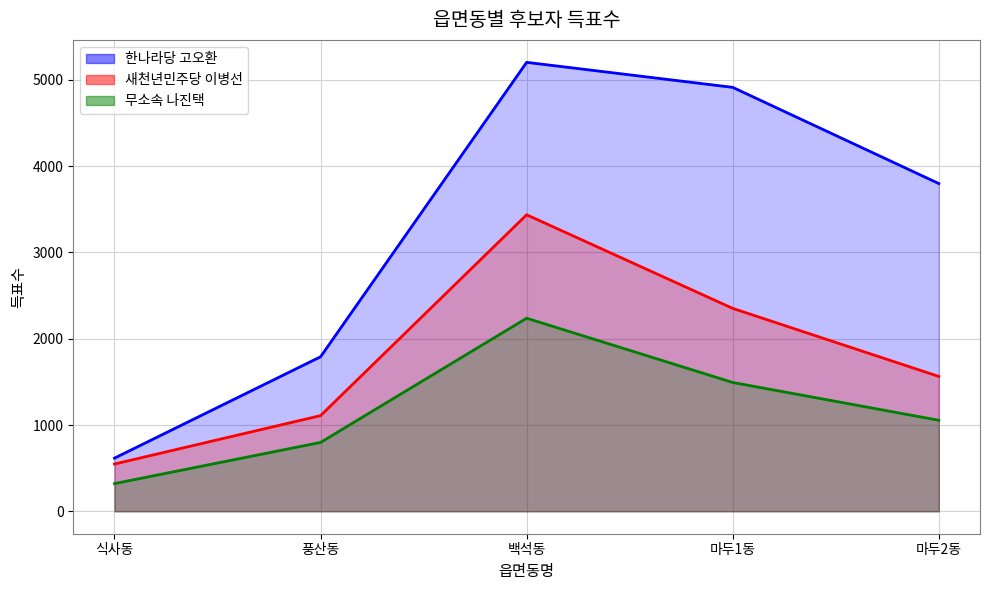

What are all the series names shown in the legend?

한나라당 고오환, 새천년민주당 이병선, 무소속 나진택